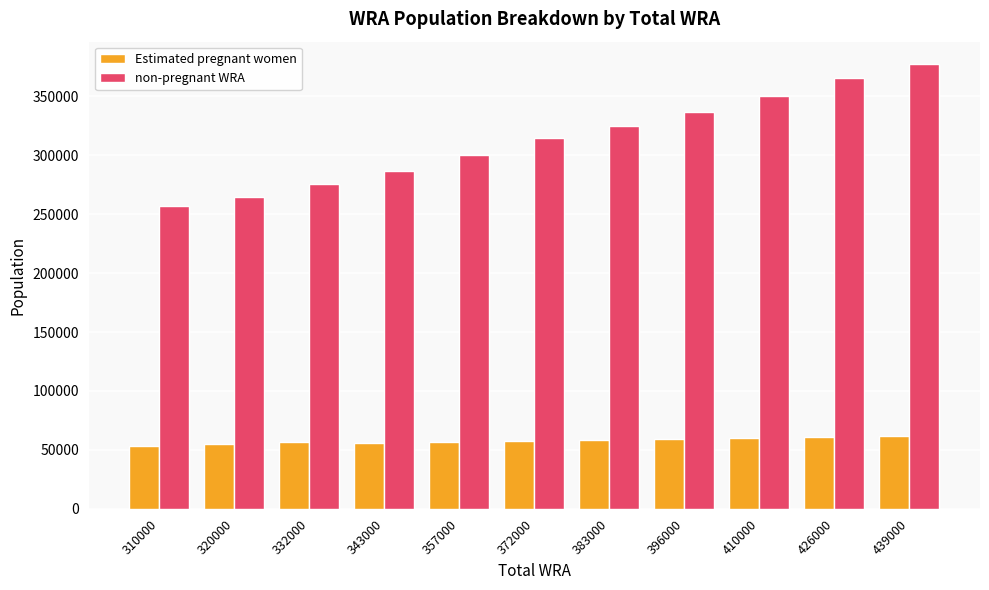

The value of Estimated pregnant women at 439000 is 34803.5. True or false?

False